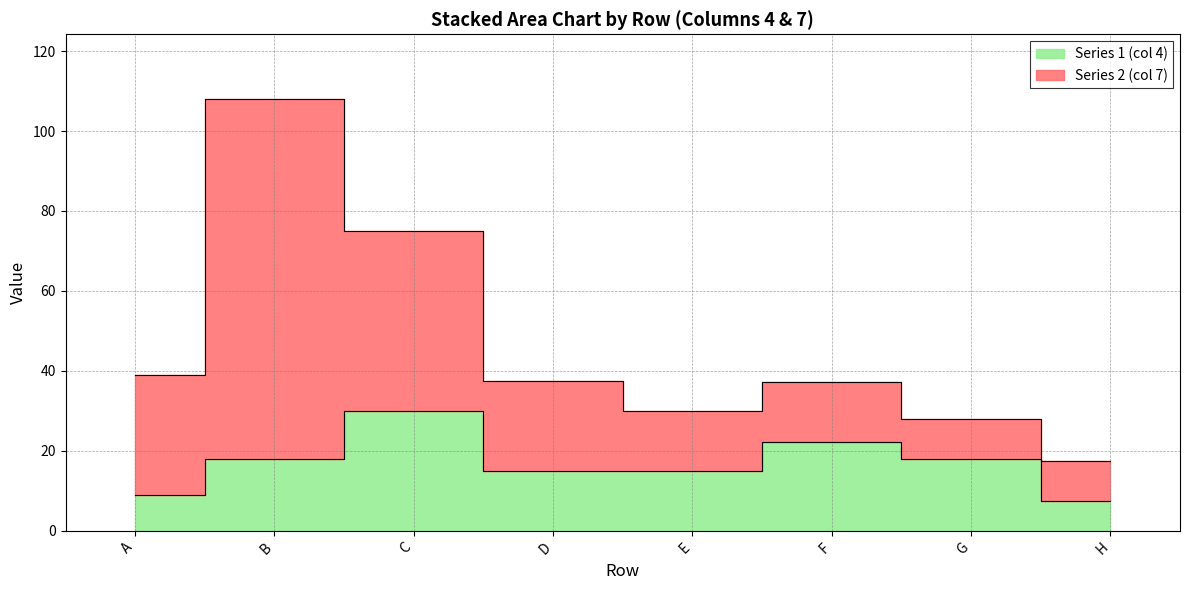

What is the difference between the values at H and A?

1.5